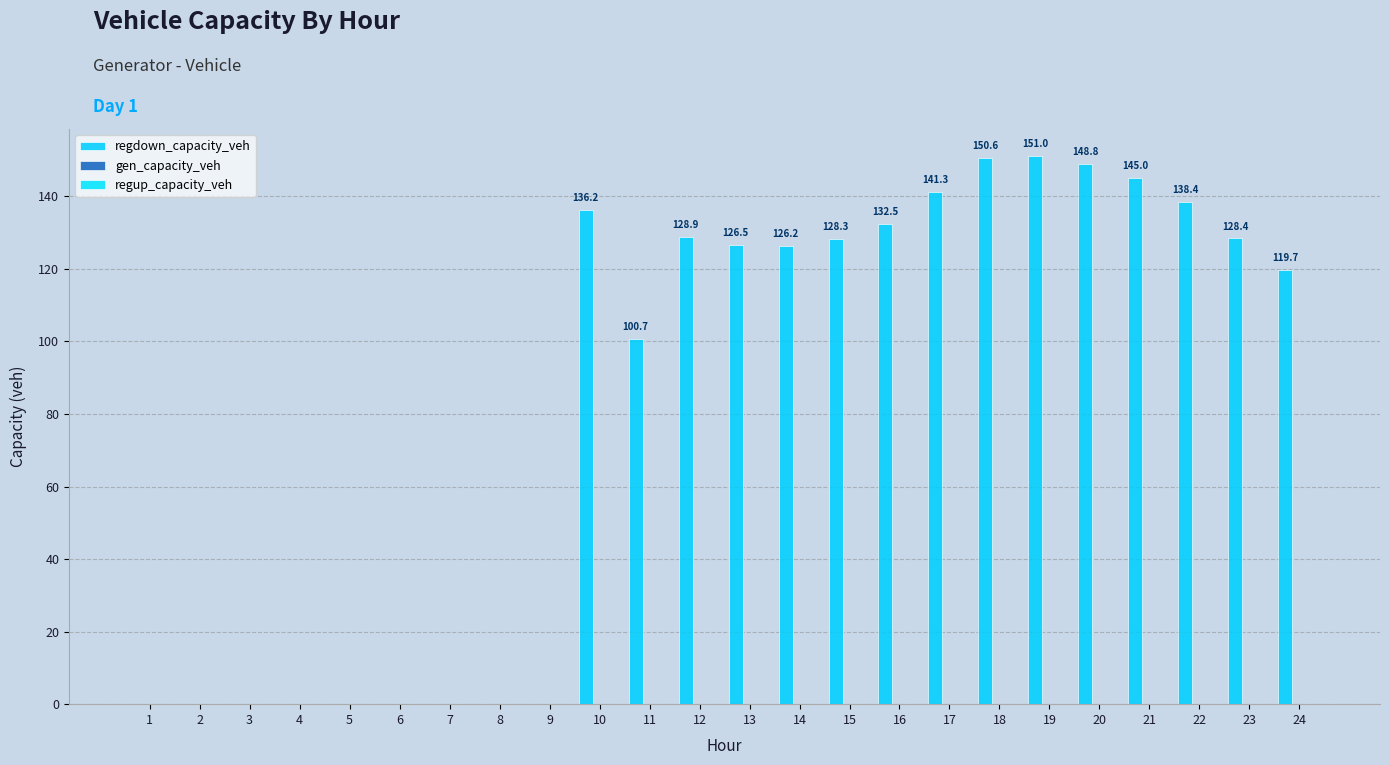

Reading right to left, what are all the values shown in this chart?

regdown_capacity_veh: 119.7	128.4	138.4	145.0	148.8	151.0	150.6	141.3	132.5	128.3	126.2	126.5	128.9	100.7	136.2	0.0	0.0	0.0	0.0	0.0	0.0	0.0	0.0	0.0
gen_capacity_veh: 0.0	0.0	0.0	0.0	0.0	0.0	0.0	0.0	0.0	0.0	0.0	0.0	0.0	0.0	0.0	0.0	0.0	0.0	0.0	0.0	0.0	0.0	0.0	0.0
regup_capacity_veh: 0.0	0.0	0.0	0.0	0.0	0.0	0.0	0.0	0.0	0.0	0.0	0.0	0.0	0.0	0.0	0.0	0.0	0.0	0.0	0.0	0.0	0.0	0.0	0.0